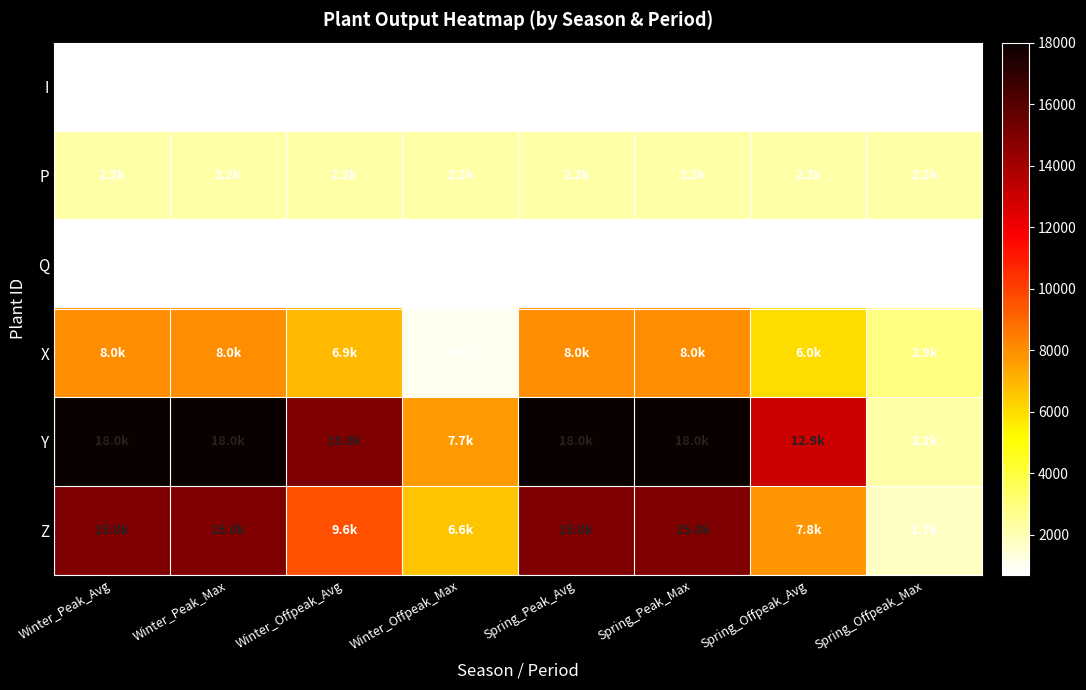

Rank the series at Spring_Offpeak_Max from lowest to highest value.

I, Q, Z, Y, P, X